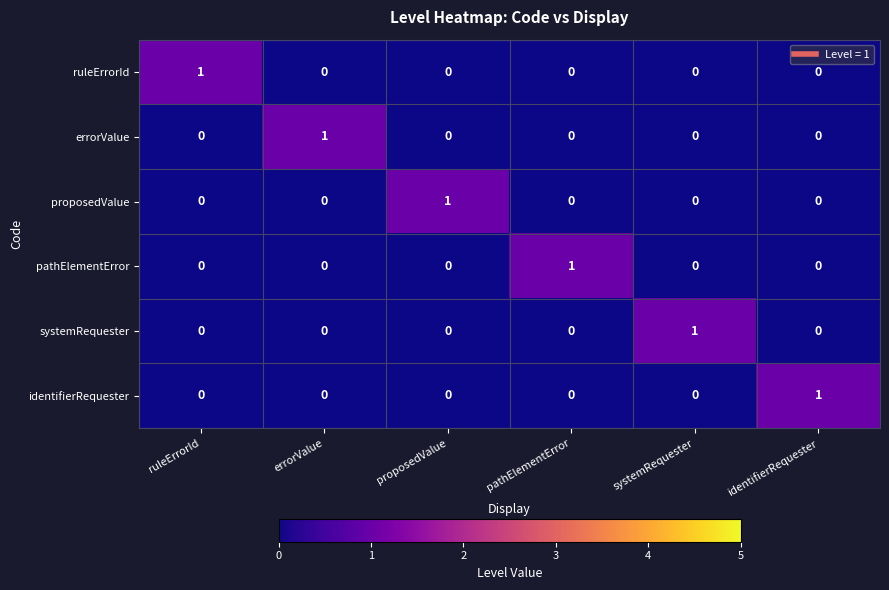

The value of ruleErrorId at errorValue is -1. True or false?

False